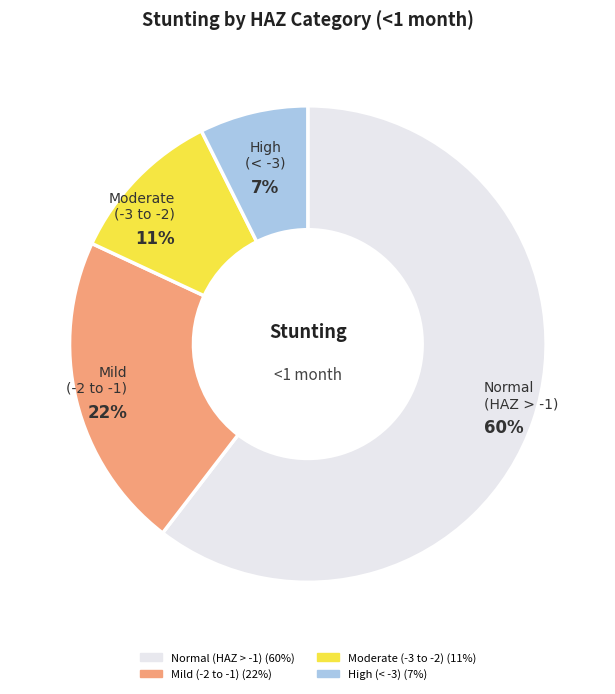

Is there any slice that represents more than half of the pie?

Yes